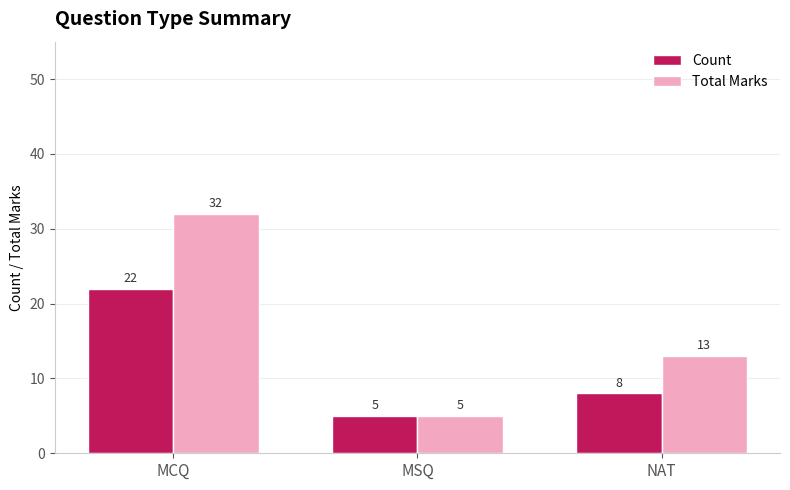

How many categories are shown in the chart?

3